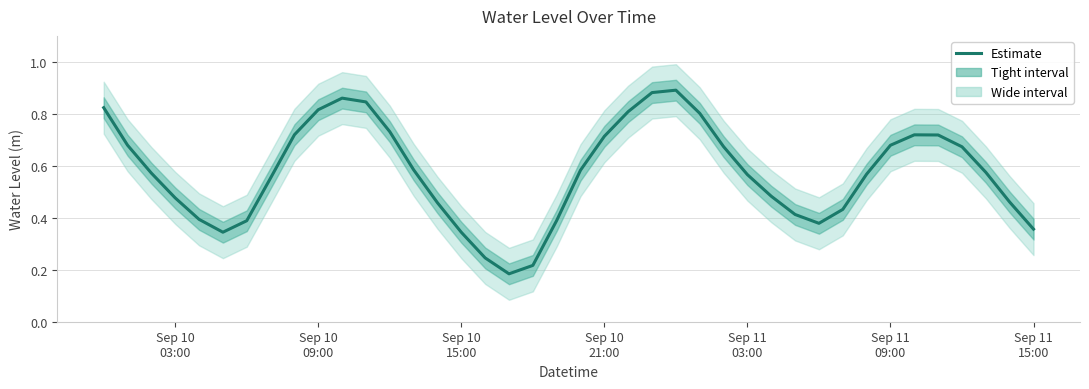

The chart shows a value of 0.4 at Sep 11 03:00. True or false?

False